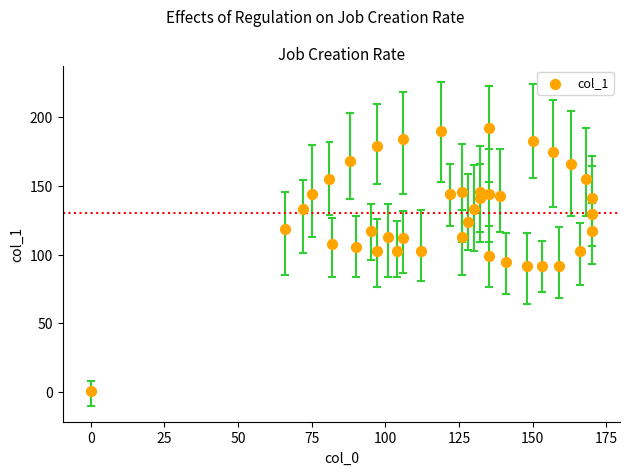

What is the range of X values (max minus min)?

170